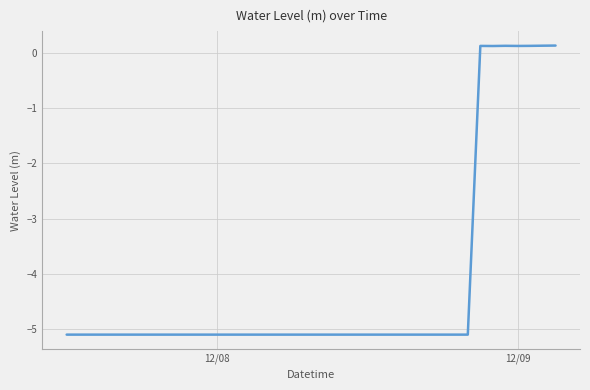

How many negative values are there?

33